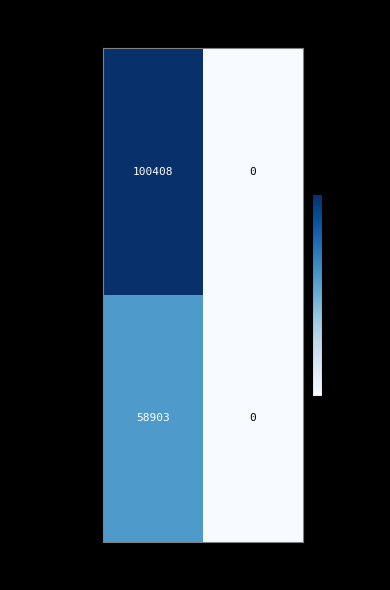

Rank the series by their maximum value, from lowest to highest.

pallozzin, esserk